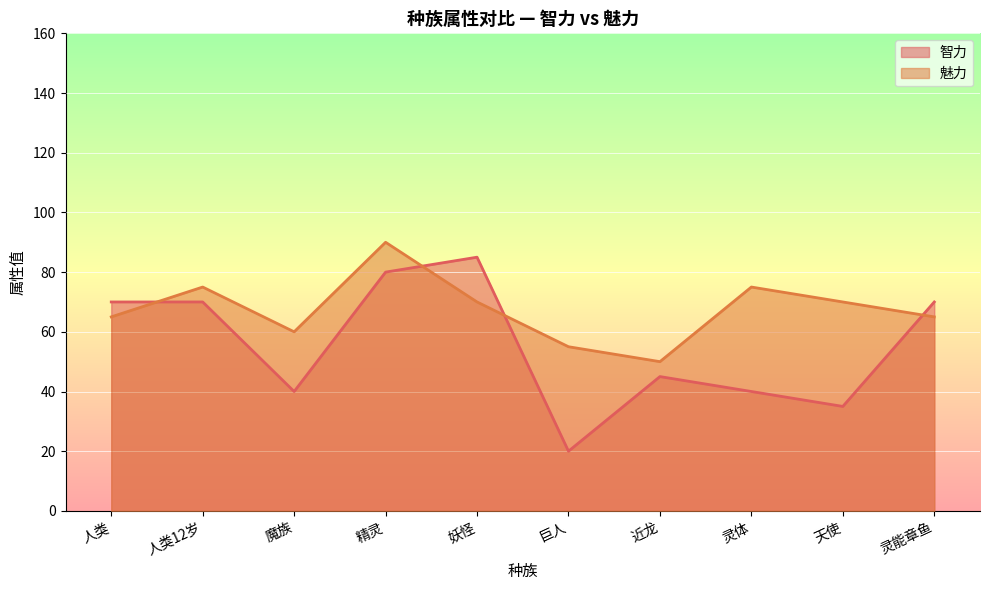

True or false: 魅力 has a value of 90 at 魔族.

False